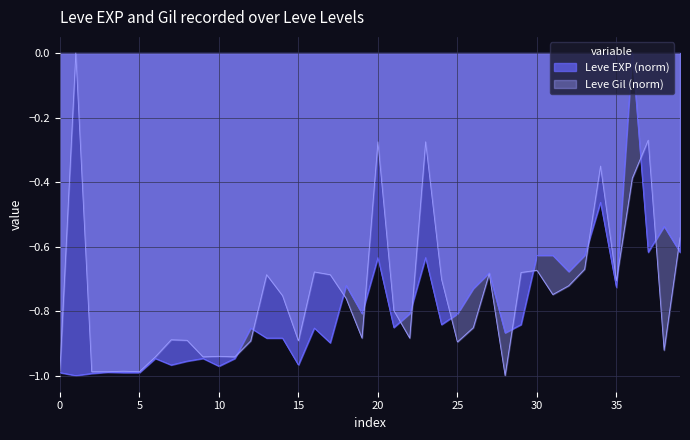

At 30, list the series in order from largest to smallest.

Leve EXP (norm), Leve Gil (norm)